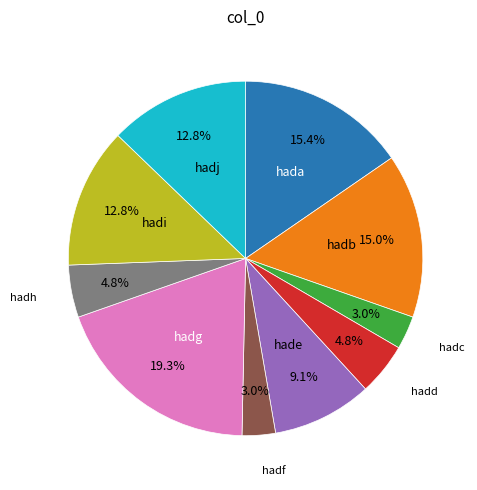

Does any single category account for the majority?

No